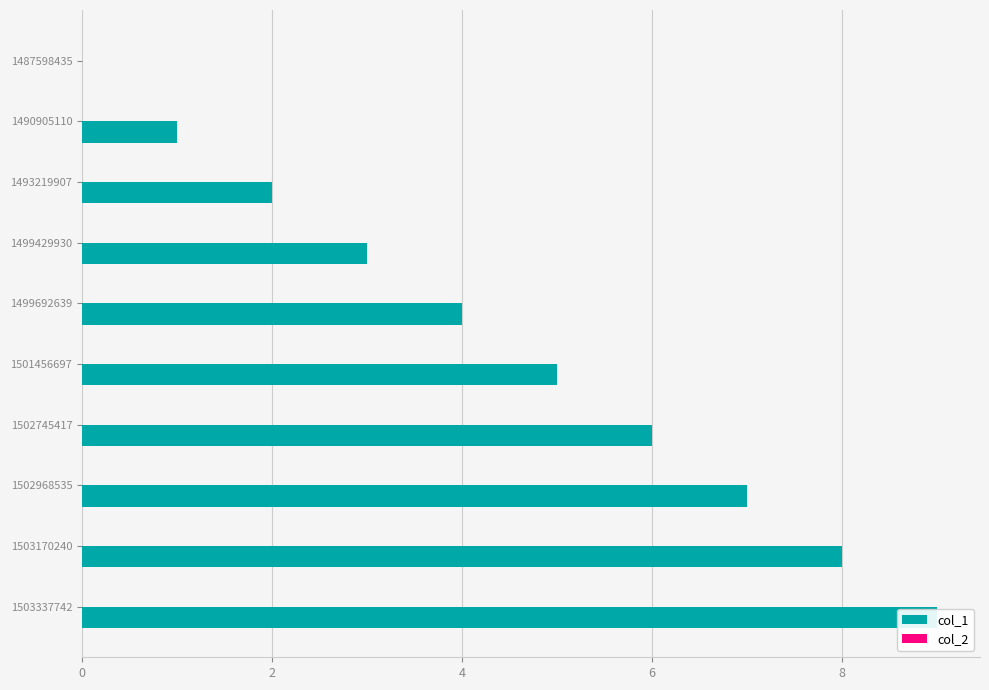

What is the difference between the maximum and second lowest values in the col_1 series?

8.0